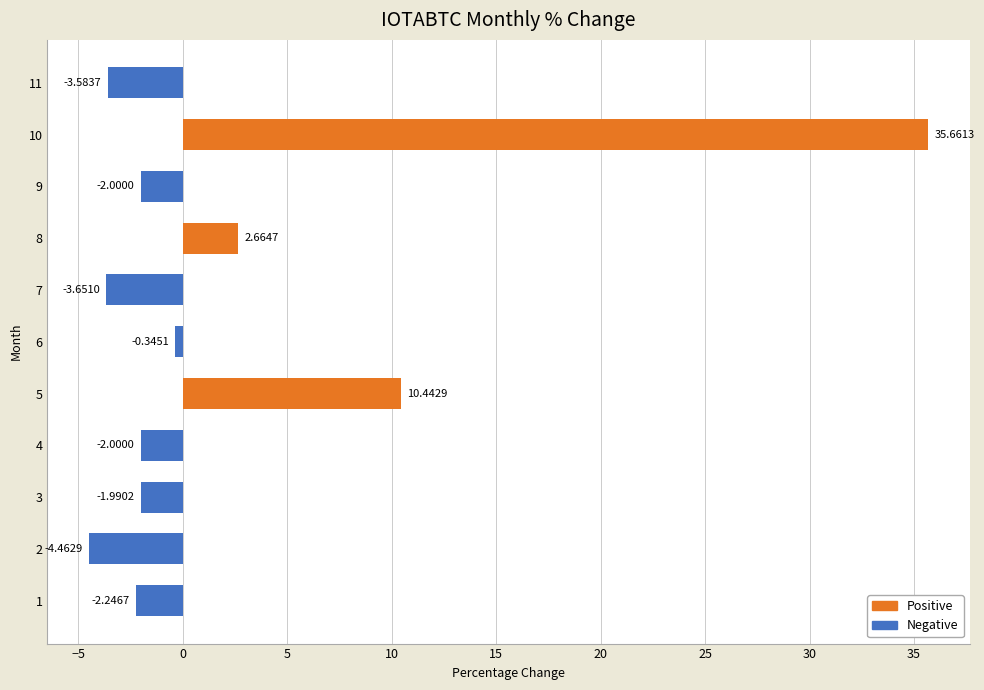

What is the change in value from 6 to 7?

-3.3